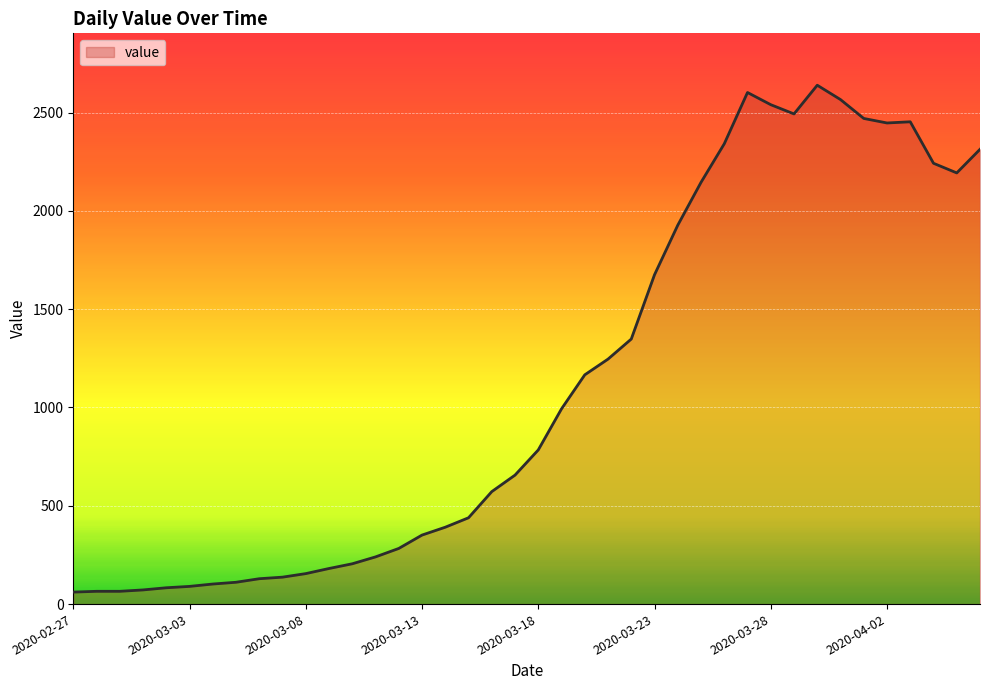

What is the smallest value displayed?

61